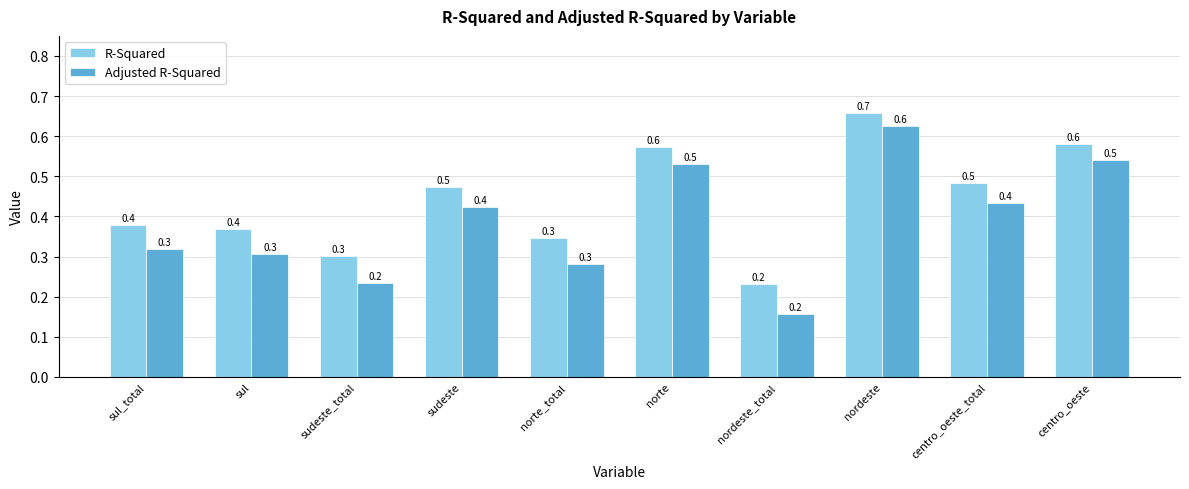

Which category has the lowest value in the R-Squared series?

nordeste_total